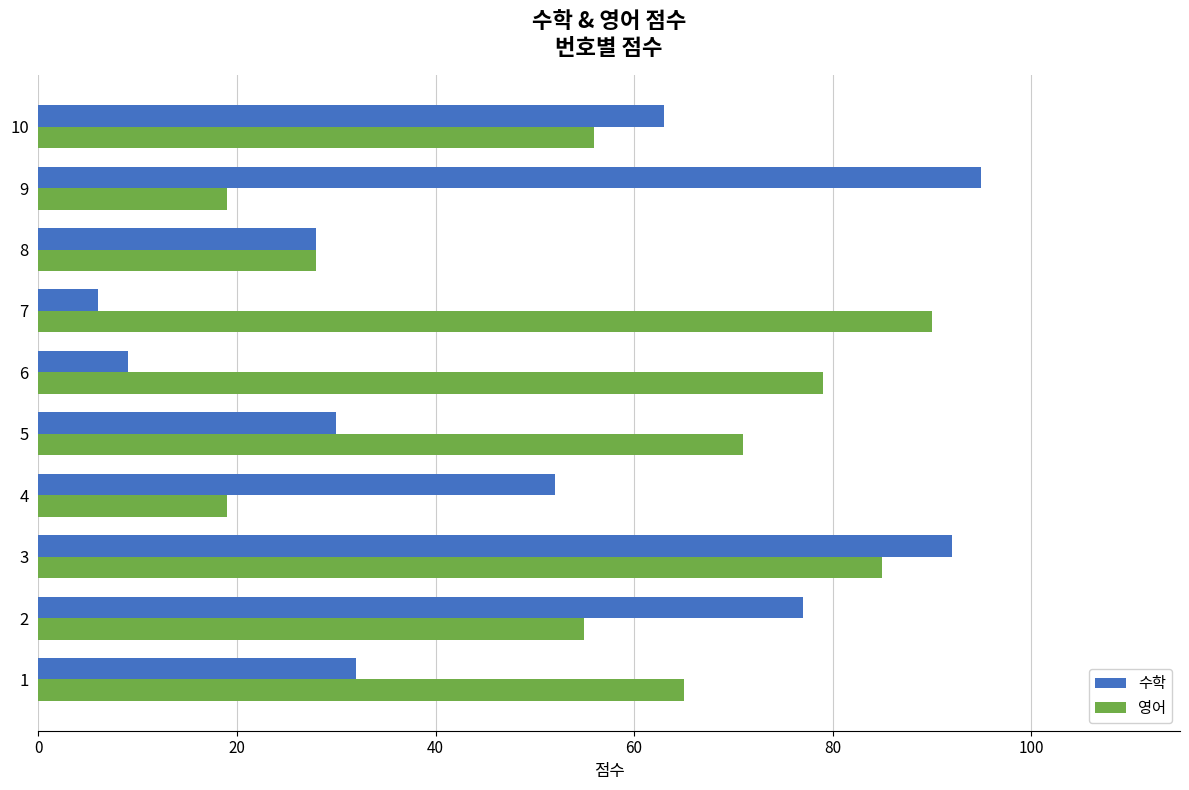

At 9, list the series in order from largest to smallest.

수학, 영어